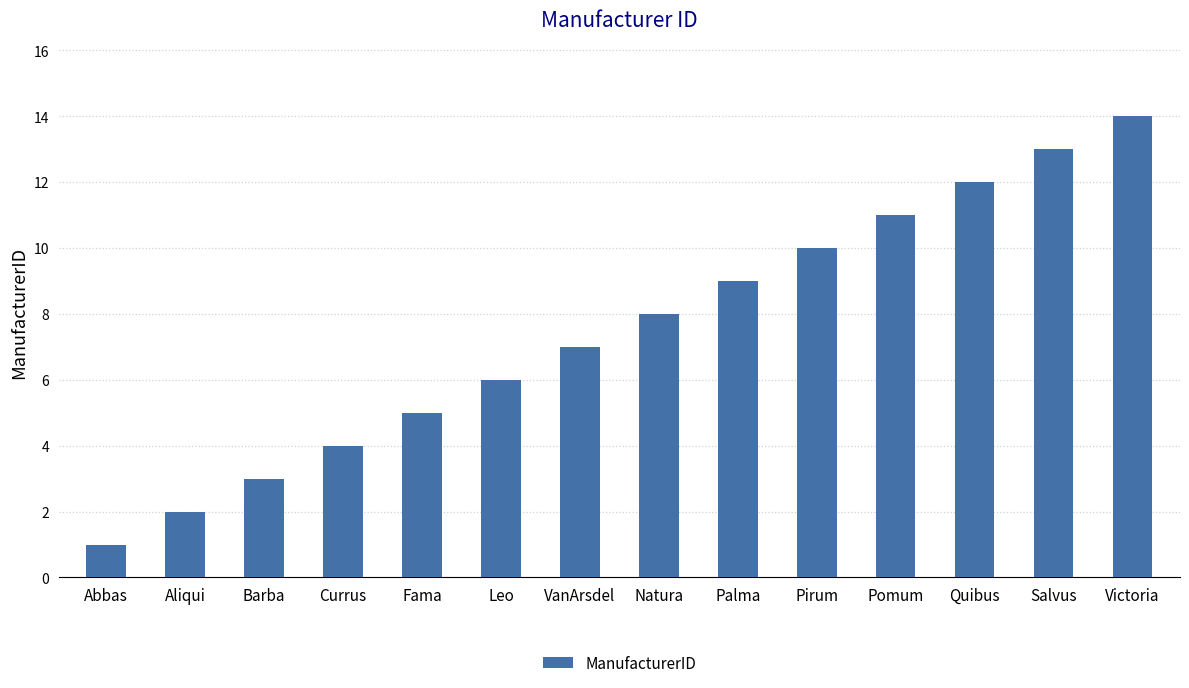

True or false: the data shows 8 at Fama.

False